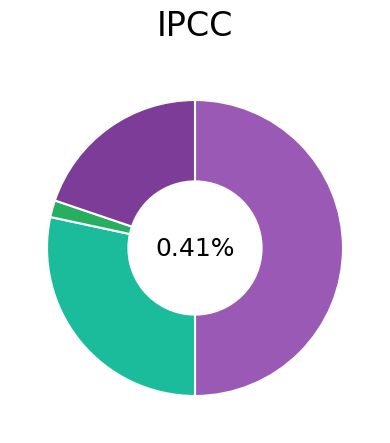

Which category has the smallest portion of the pie?

Total Capital Costs